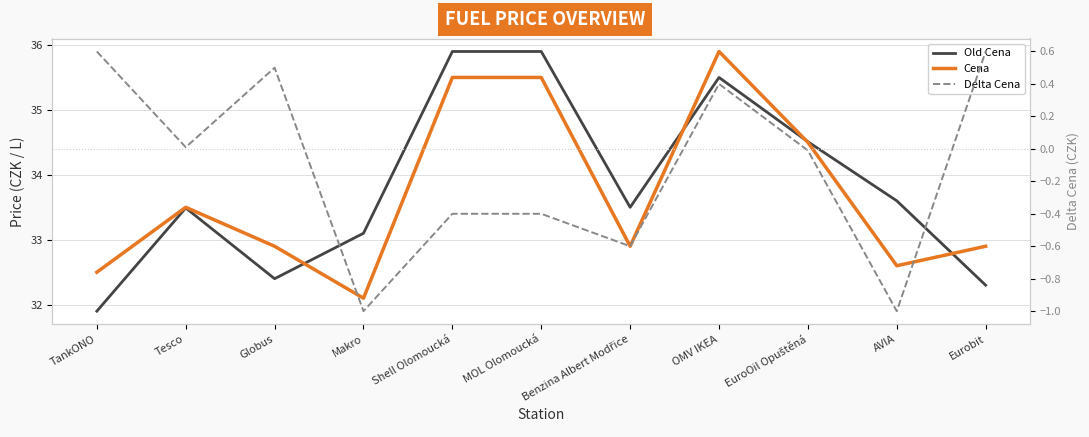

At which label is Delta Cena closest to 0?

Tesco